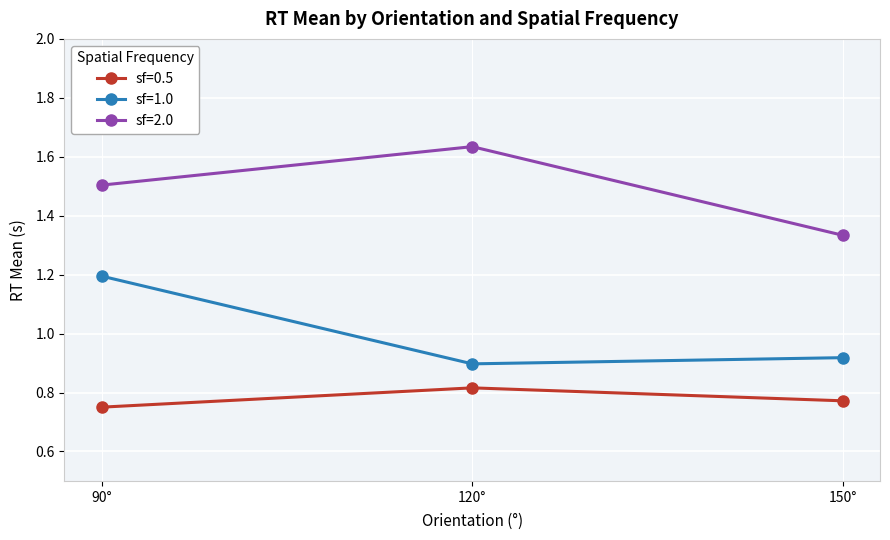

At which label does sf=1.0 reach its peak?

90°